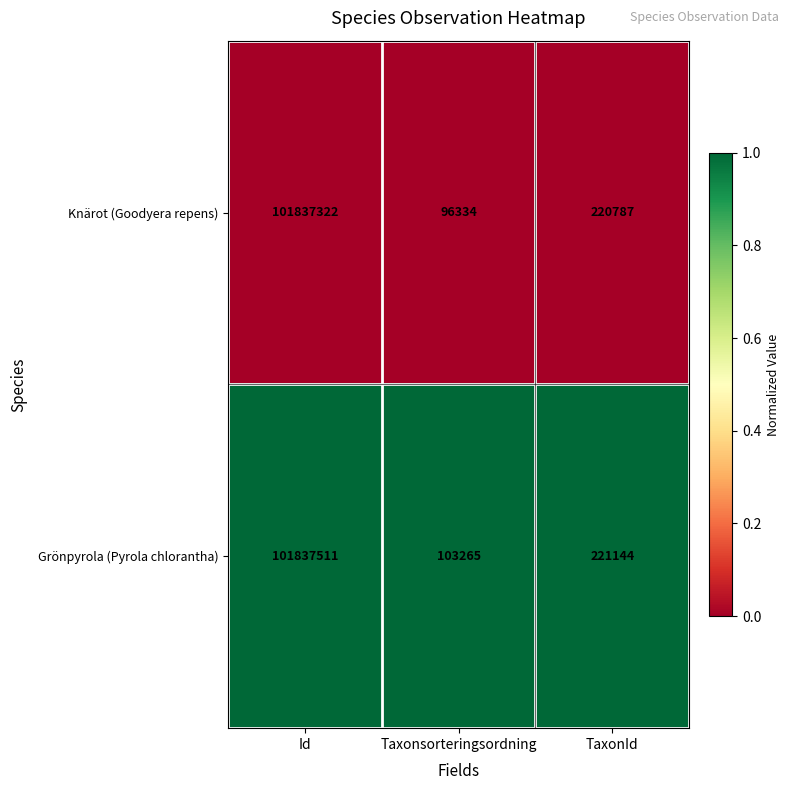

At which category is the sum across all series the highest?

Id